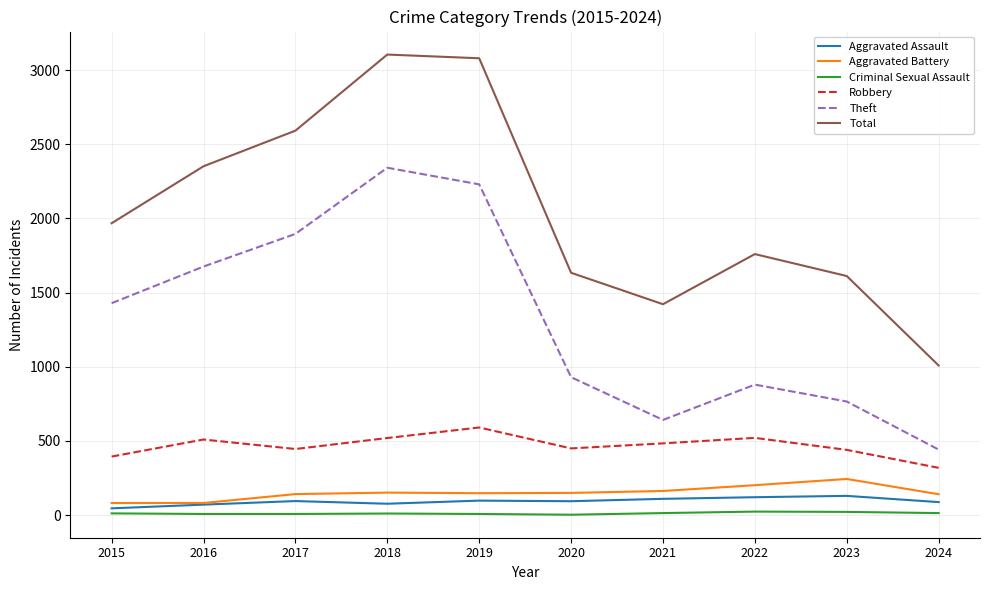

Between 2015 and 2016, which series saw the biggest shift?

Total